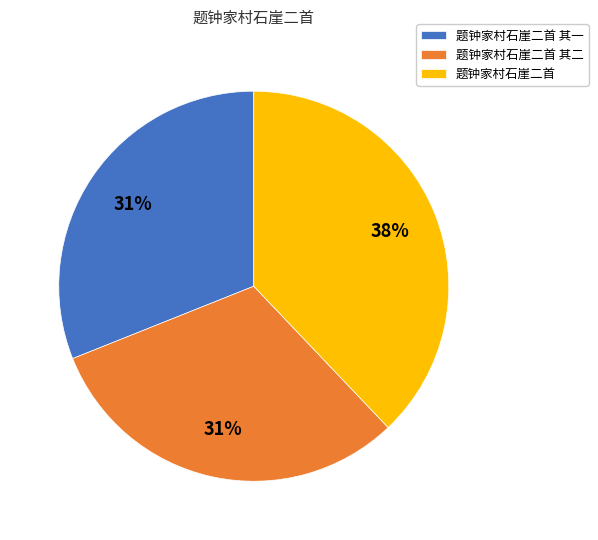

Is there a majority slice in this chart?

No